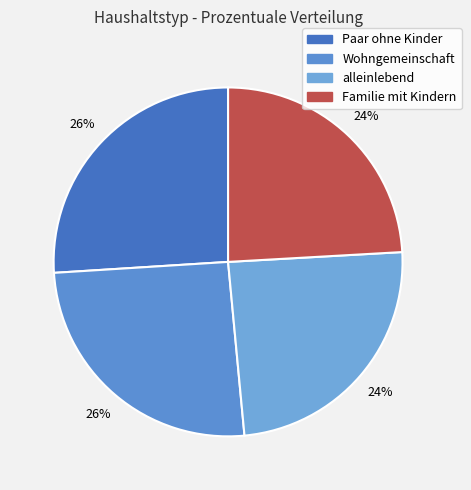

To the nearest percent, what is the difference between the largest and smallest slice percentages?

2%